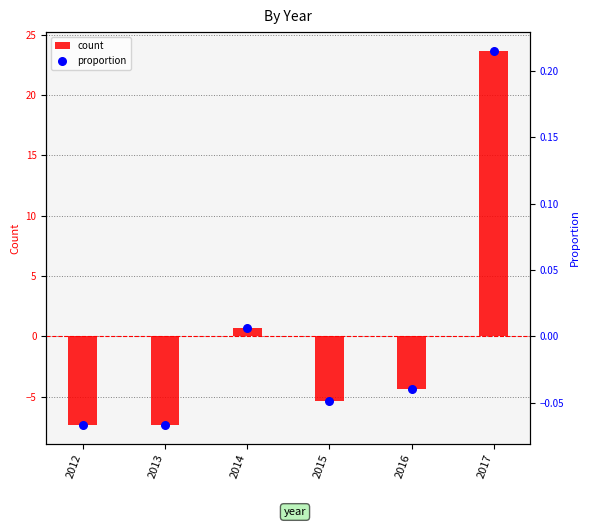

What are all the series names shown in the legend?

count, proportion